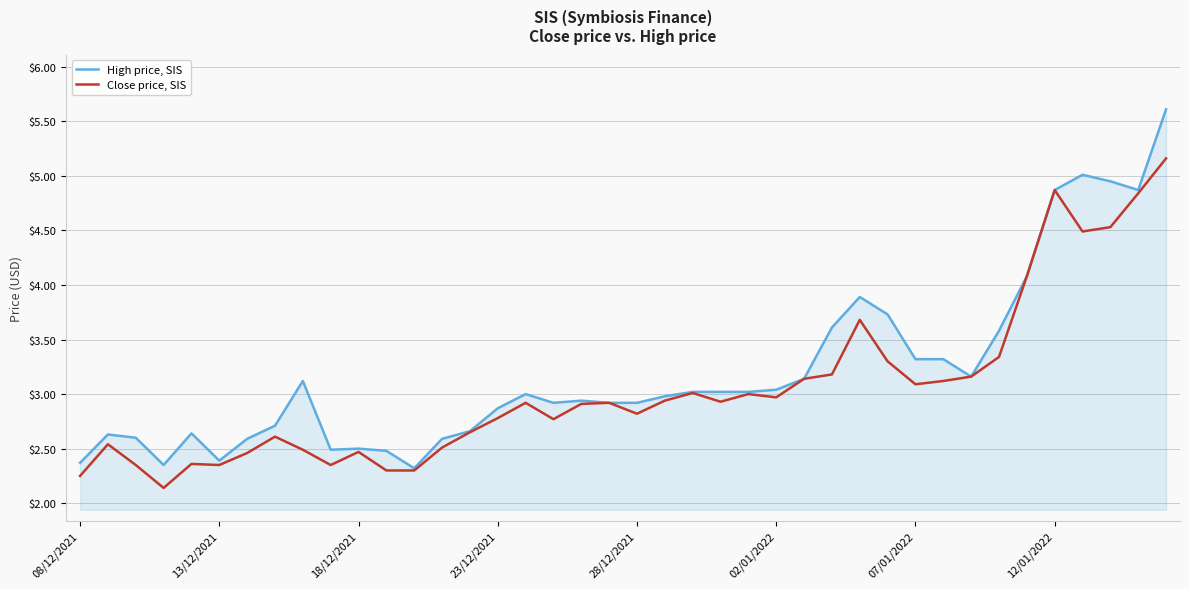

Rank the series by their average value, from highest to lowest.

High price, SIS, Close price, SIS